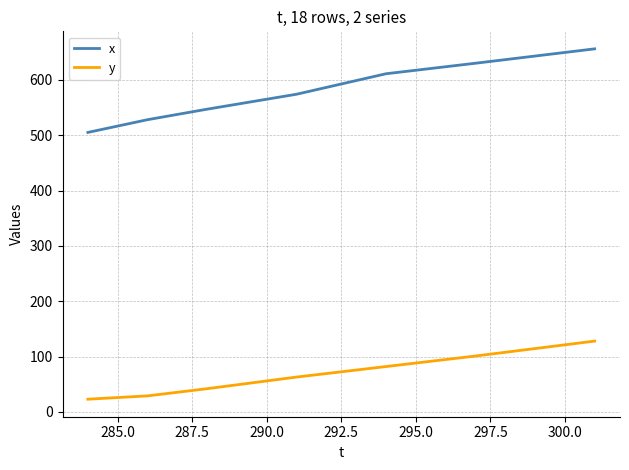

Which series has the widest spread of values?

x